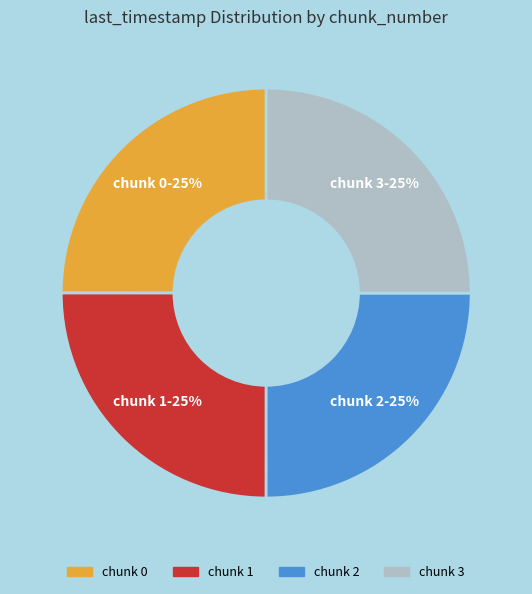

Does any single category account for the majority?

No